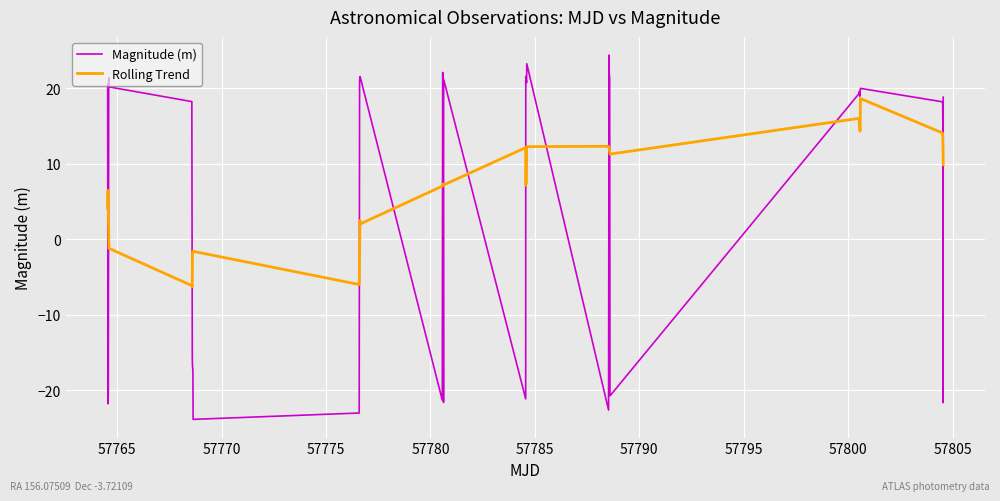

What is the minimum value for Rolling Trend?

-6.3